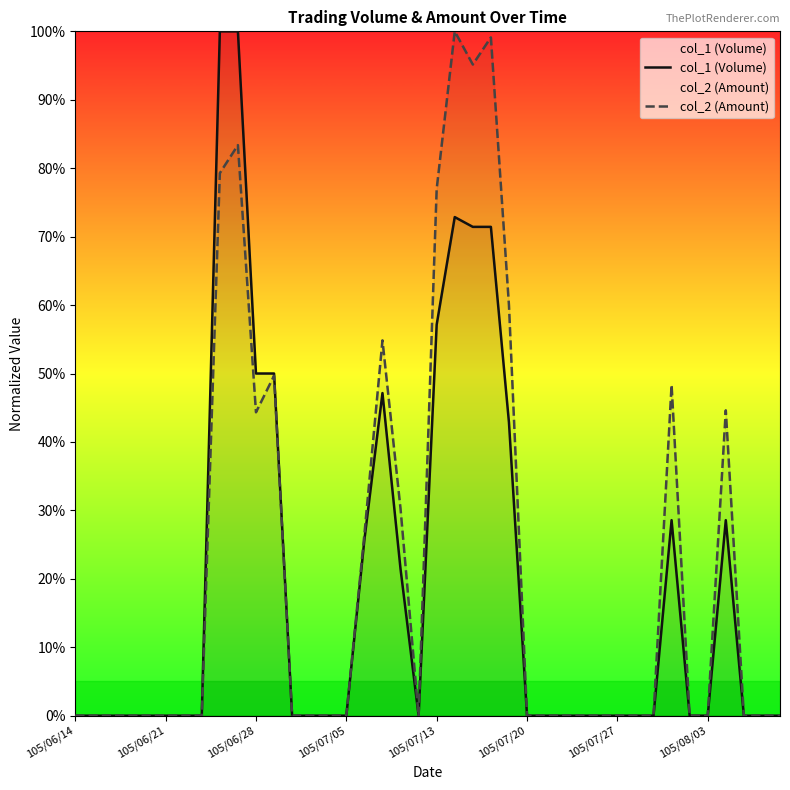

Does the chart have visible grid lines?

No